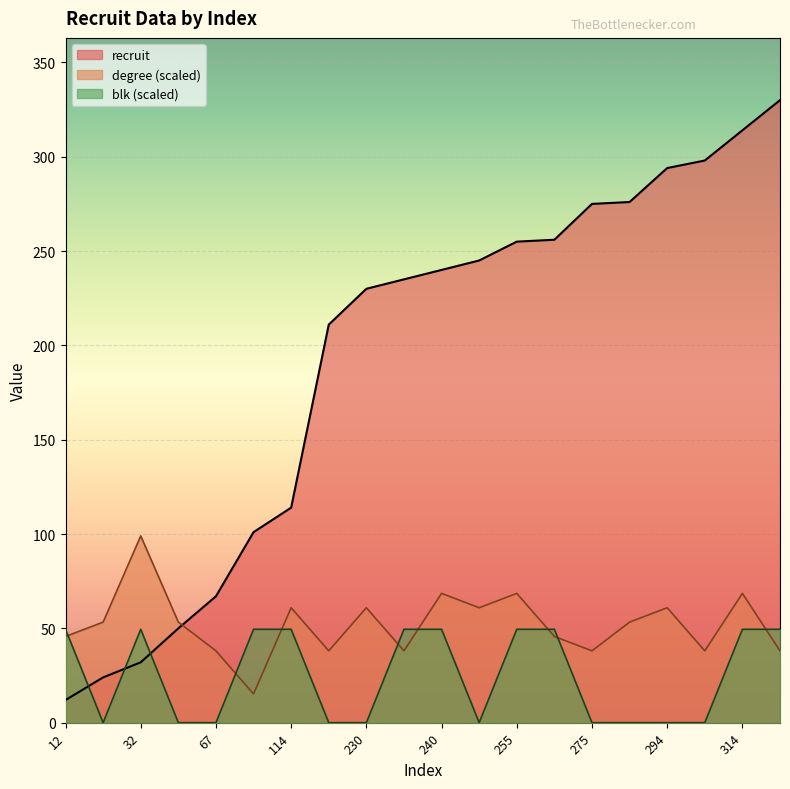

Between 235 and 245, which is larger?

245